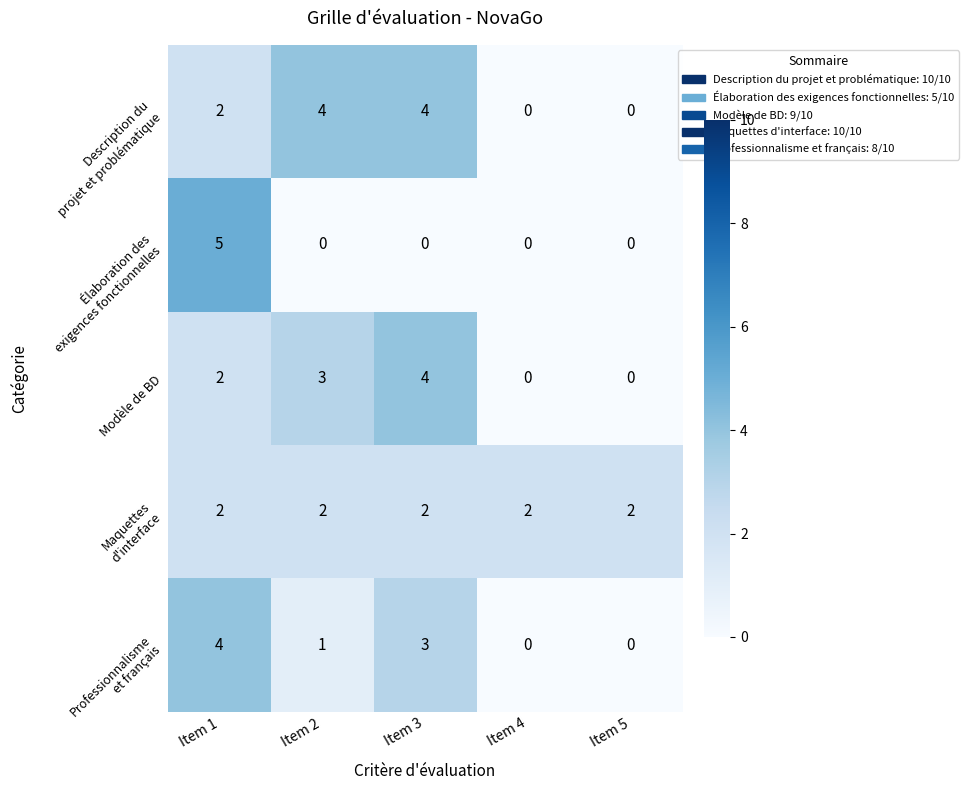

At which category is the sum across all series the highest?

Item 1